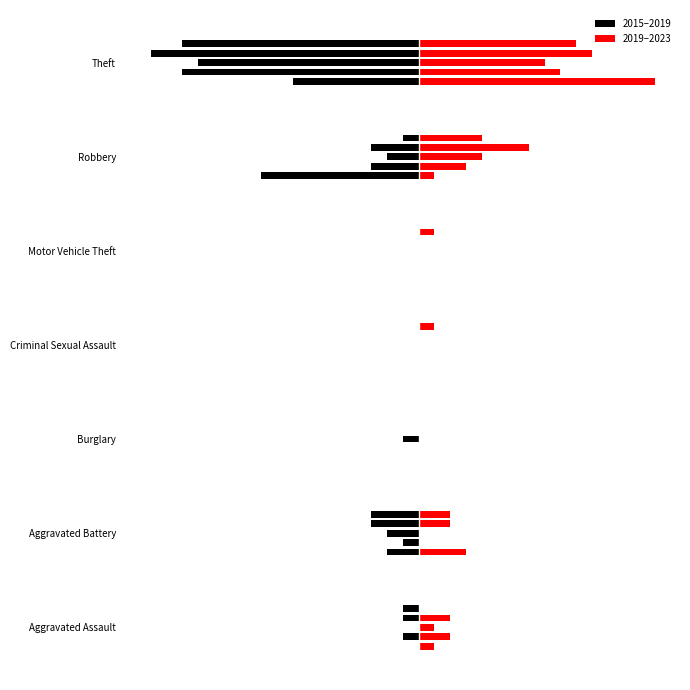

How many groups of bars are there?

7